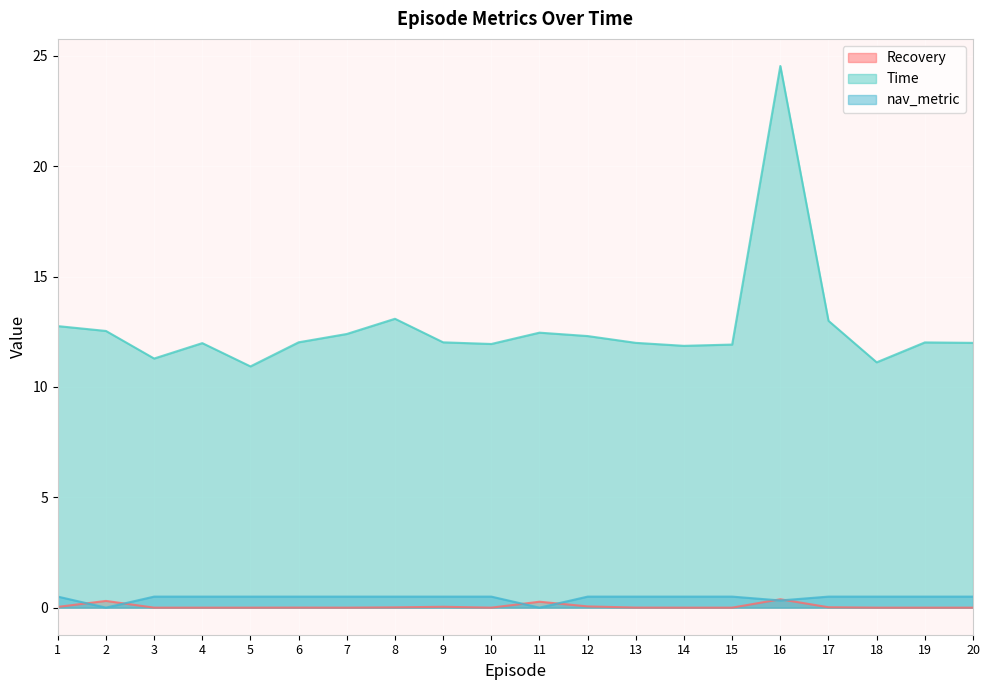

Between 3 and 17, which is larger?

17